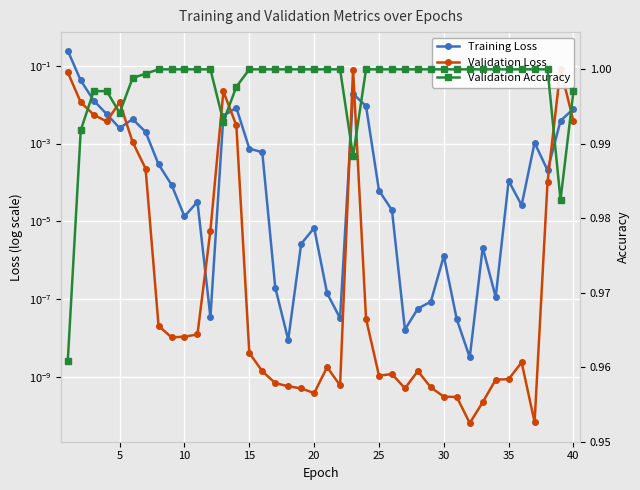

In Validation Loss, how many points are lower than both neighbors (excluding endpoints)?

8